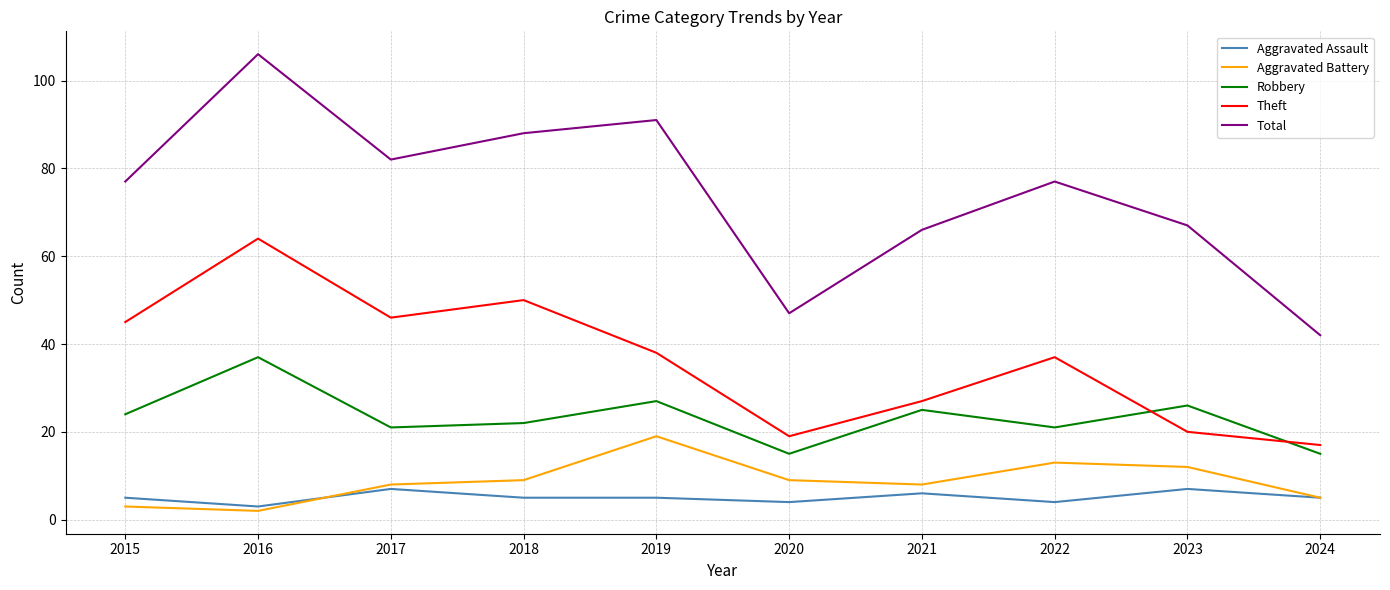

Reading left to right, list all the values displayed in this chart.

Aggravated Assault: 2015=5	2016=3	2017=7	2018=5	2019=5	2020=4	2021=6	2022=4	2023=7	2024=5
Aggravated Battery: 2015=3	2016=2	2017=8	2018=9	2019=19	2020=9	2021=8	2022=13	2023=12	2024=5
Robbery: 2015=24	2016=37	2017=21	2018=22	2019=27	2020=15	2021=25	2022=21	2023=26	2024=15
Theft: 2015=45	2016=64	2017=46	2018=50	2019=38	2020=19	2021=27	2022=37	2023=20	2024=17
Total: 2015=77	2016=106	2017=82	2018=88	2019=91	2020=47	2021=66	2022=77	2023=67	2024=42